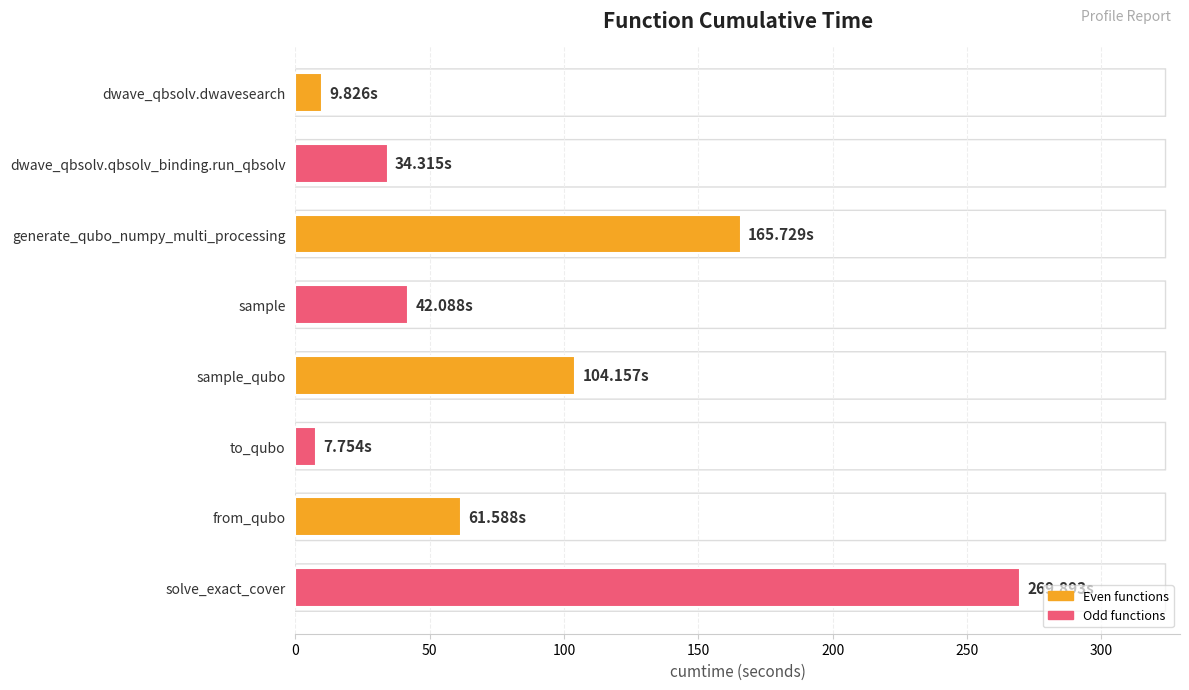

How many bars are there in total?

8